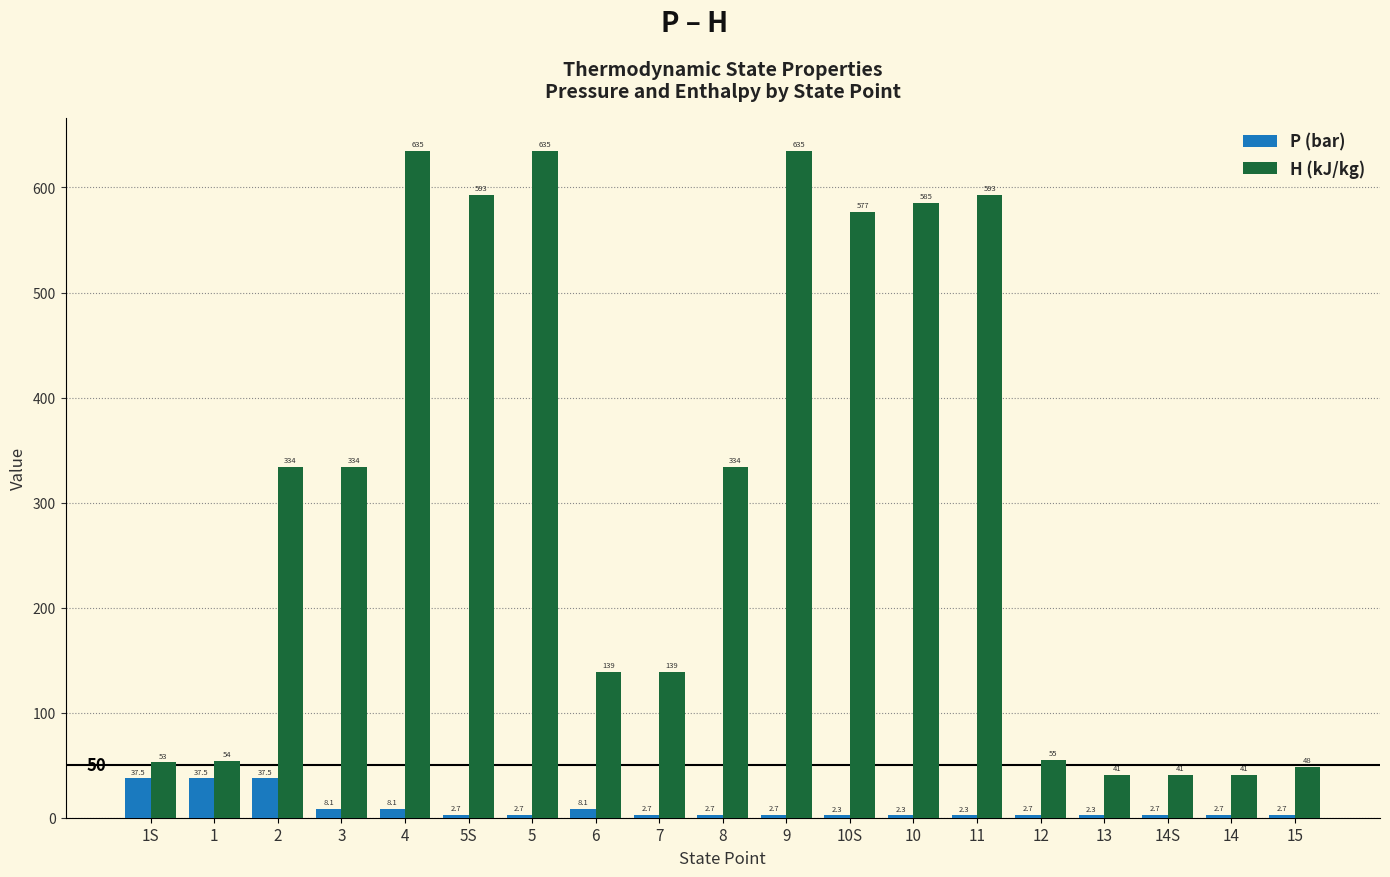

At which category is the sum across all series the highest?

4